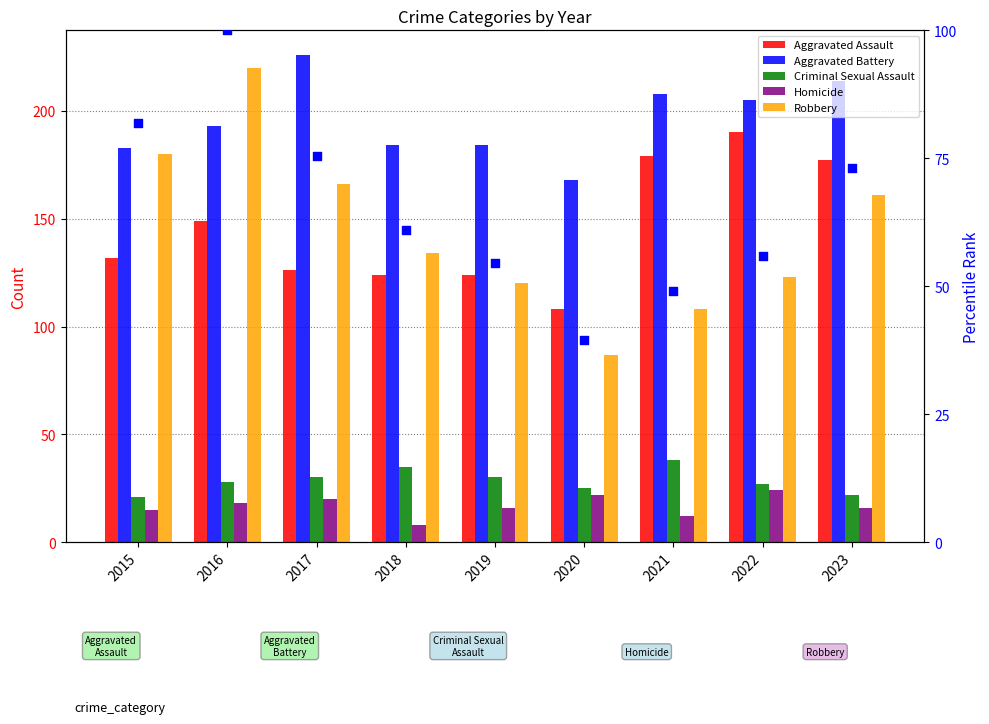

Which series reaches the minimum Y coordinate?

Homicide